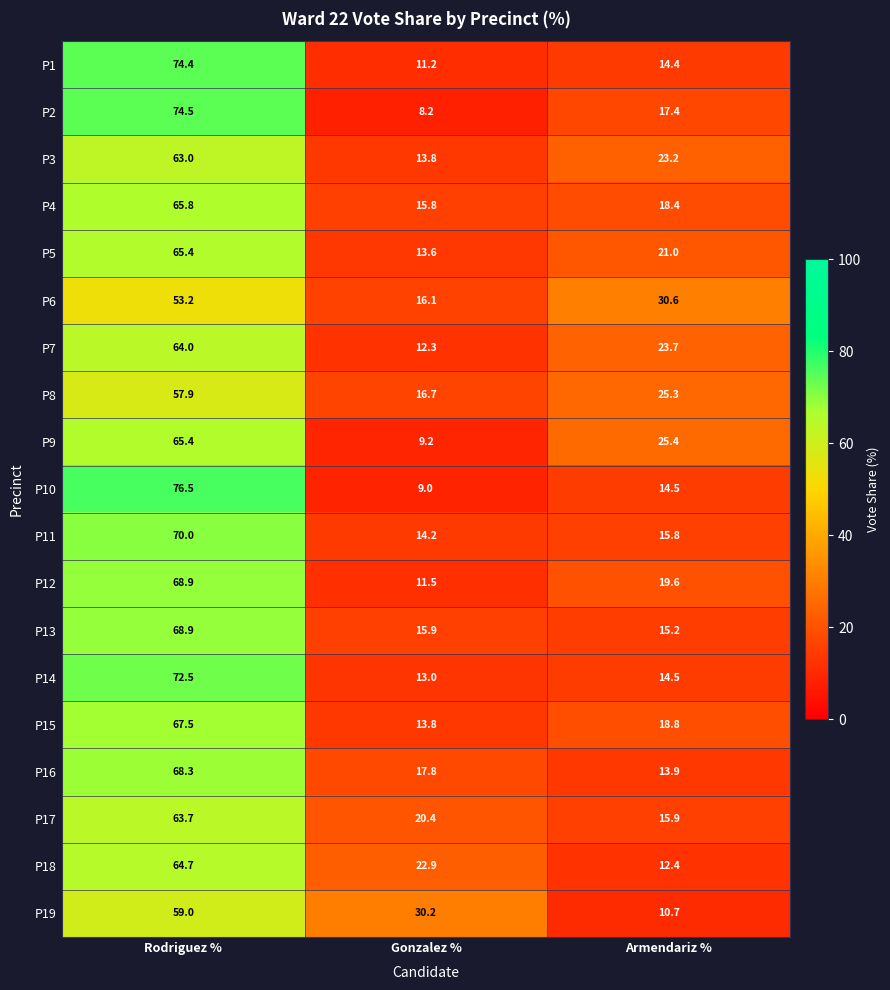

Between Rodriguez % and Armendariz %, which series saw the biggest shift?

P10